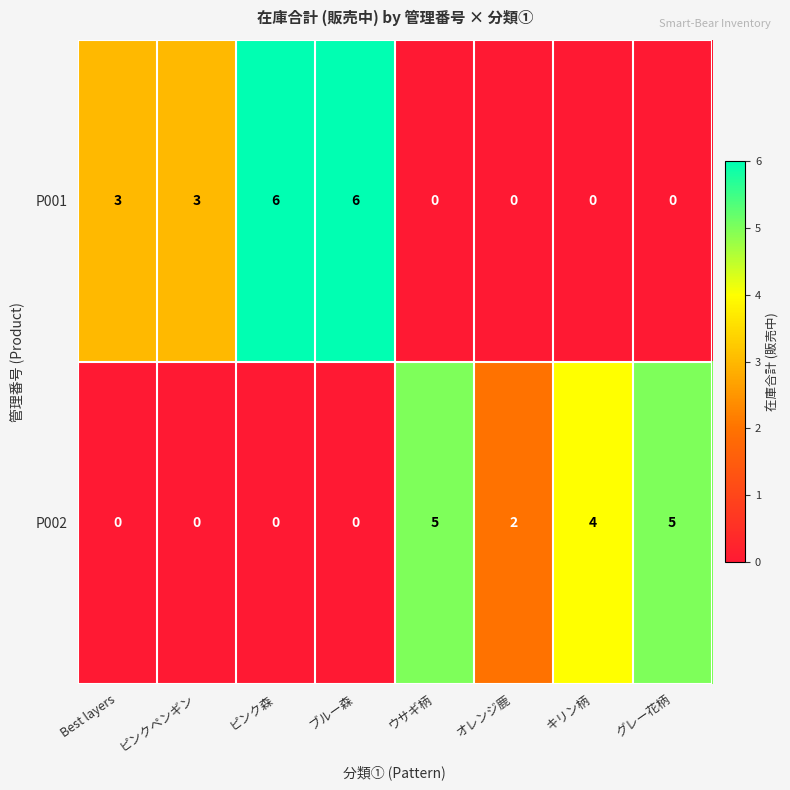

The value of P001 at ピンク森 is 6. True or false?

True